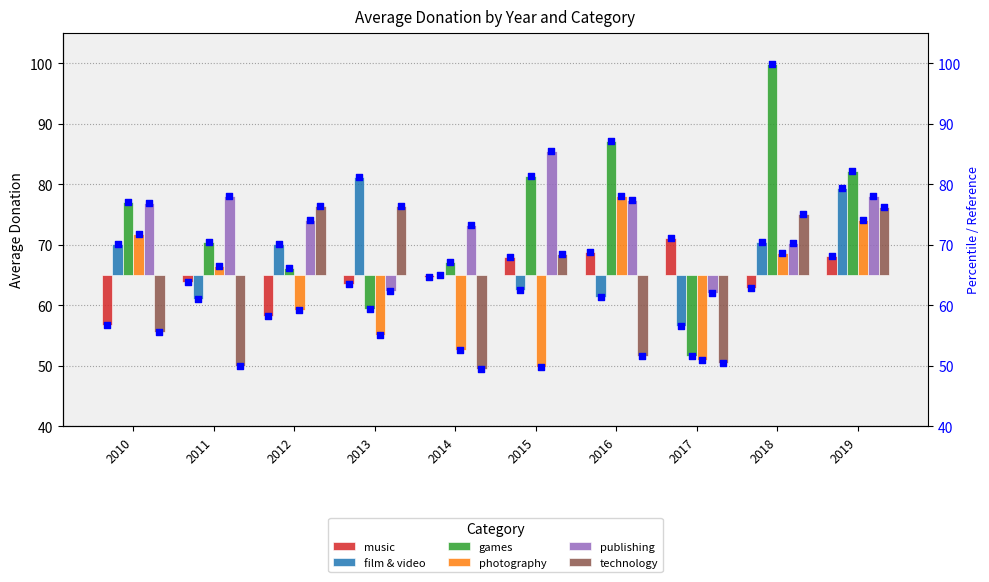

What are all the series names shown in the legend?

music, film & video, games, photography, publishing, technology